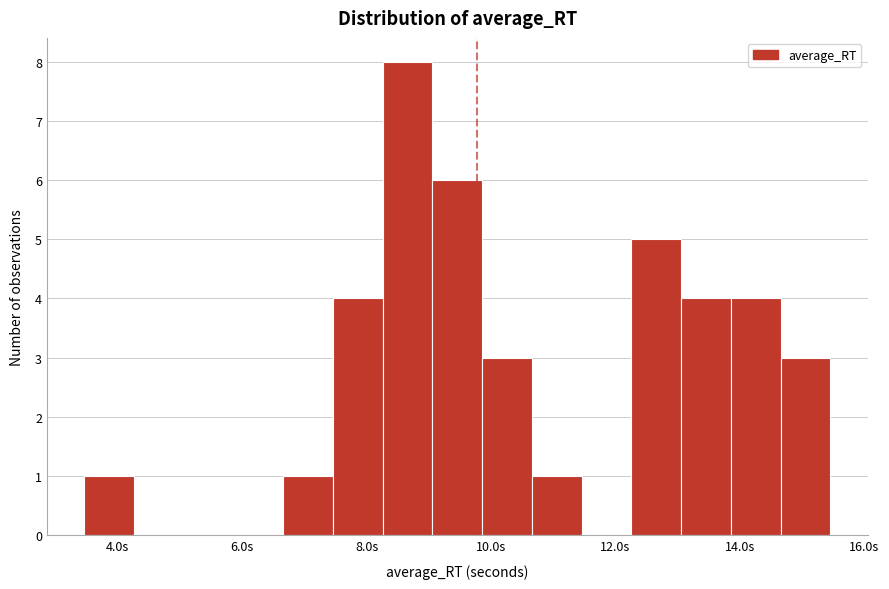

Read against the x-axis, roughly where is the centre of the tallest bar?

8.6